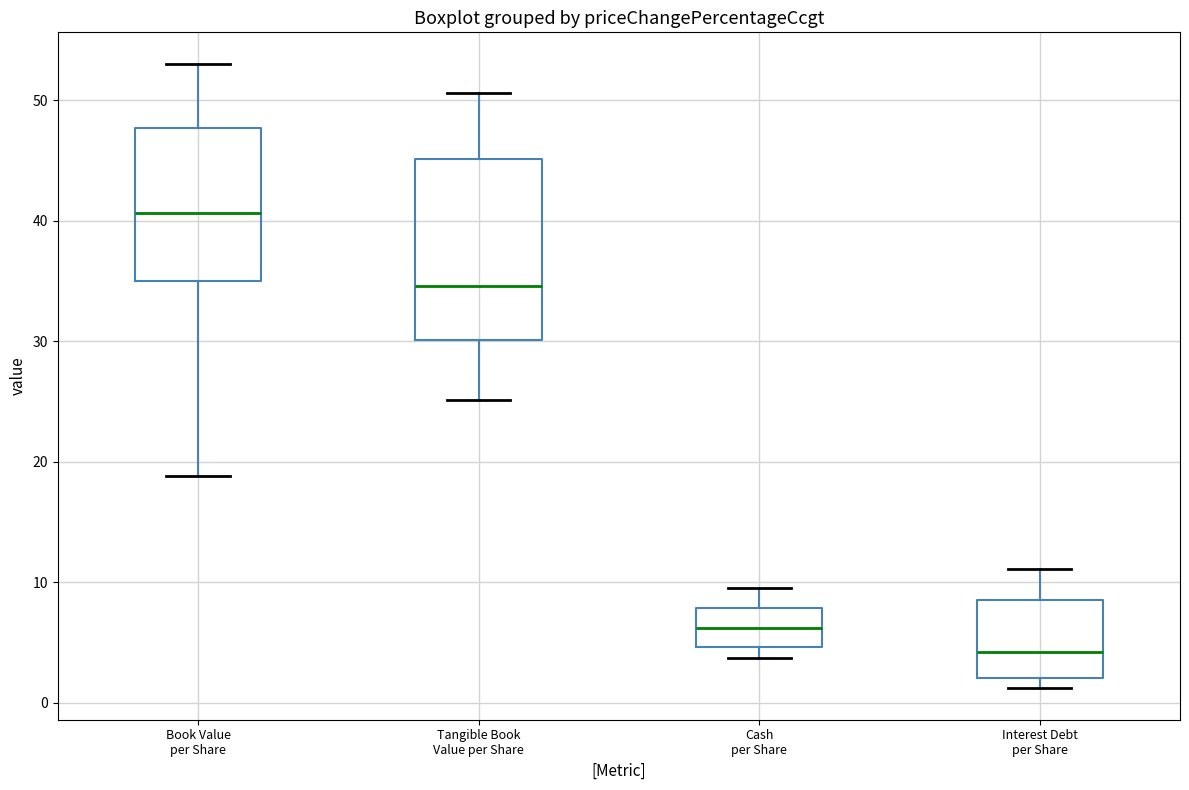

Reading left to right, transcribe this box plot: for each box, give where its median line is, the range the box spans, and where its two whiskers end, as read against the y-axis. The values are not printed on the chart, so give them approximately, as read against the axis.

Book Value per Share: median 41, box 35 to 48, whiskers 19 to 53
Tangible Book Value per Share: median 35, box 30 to 45, whiskers 25 to 51
Cash per Share: median 6, box 5 to 8, whiskers 4 to 10
Interest Debt per Share: median 4, box 2 to 9, whiskers 1 to 11